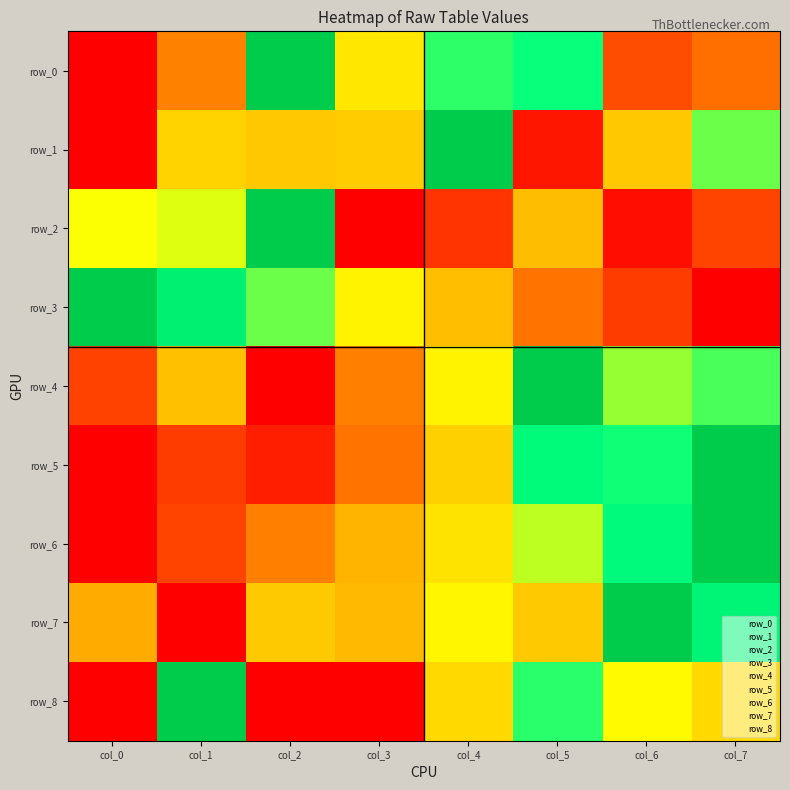

What is the maximum value for row_7?

1.0